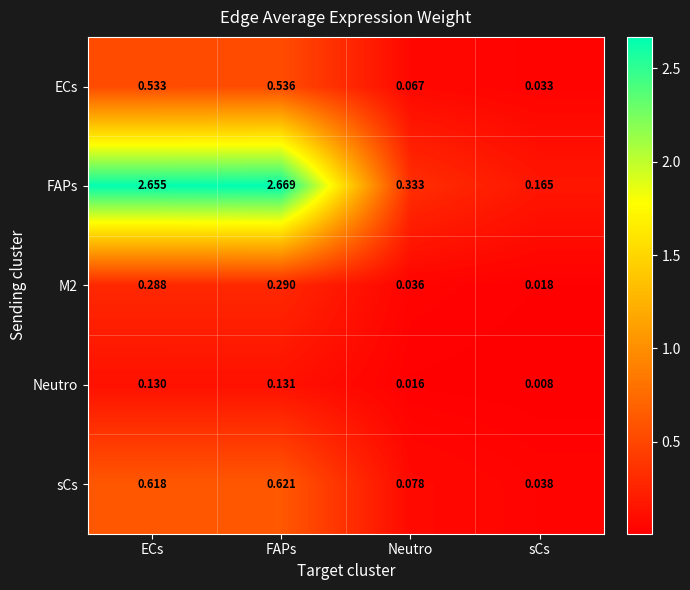

At which label is M2 closest to 0?

sCs